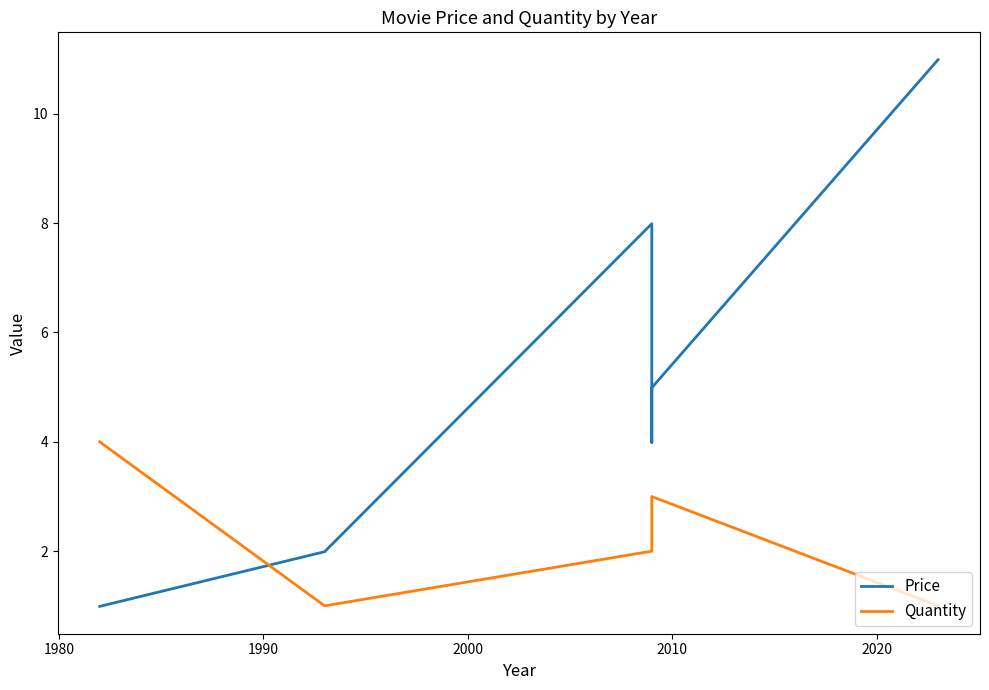

At 2000, list the series in order from largest to smallest.

Price, Quantity